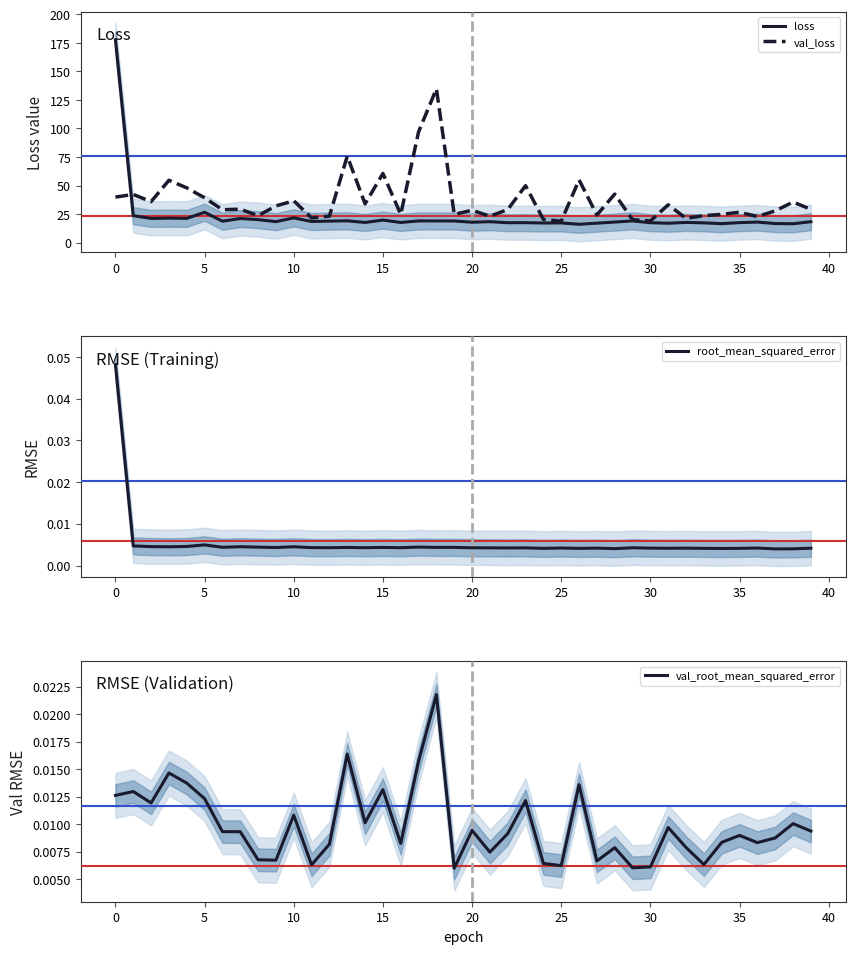

True or false: val_loss and root_mean_squared_error intersect in this chart.

False